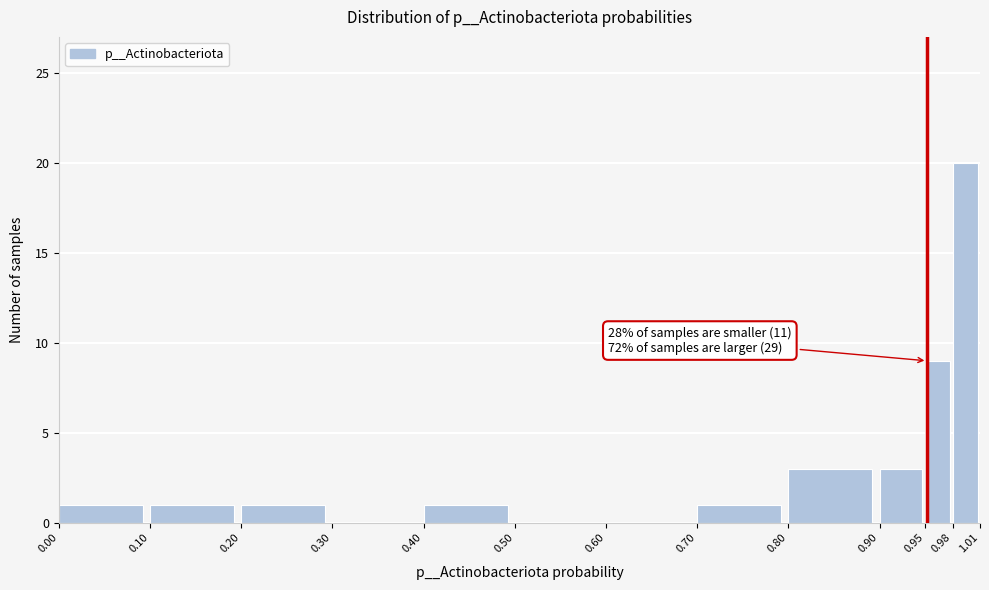

Over which range of the x-axis is the bar tallest?

0.98 to 1.01